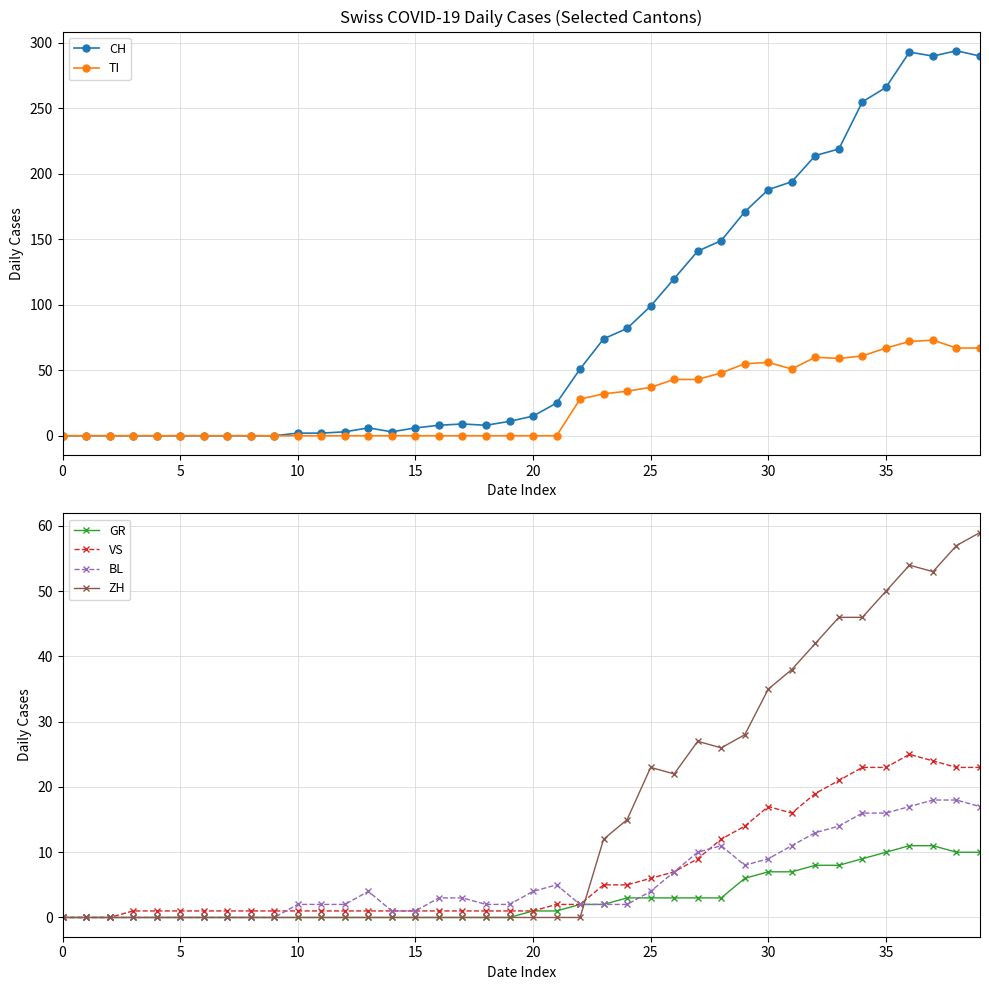

The value of TI at 20 is -50. True or false?

False